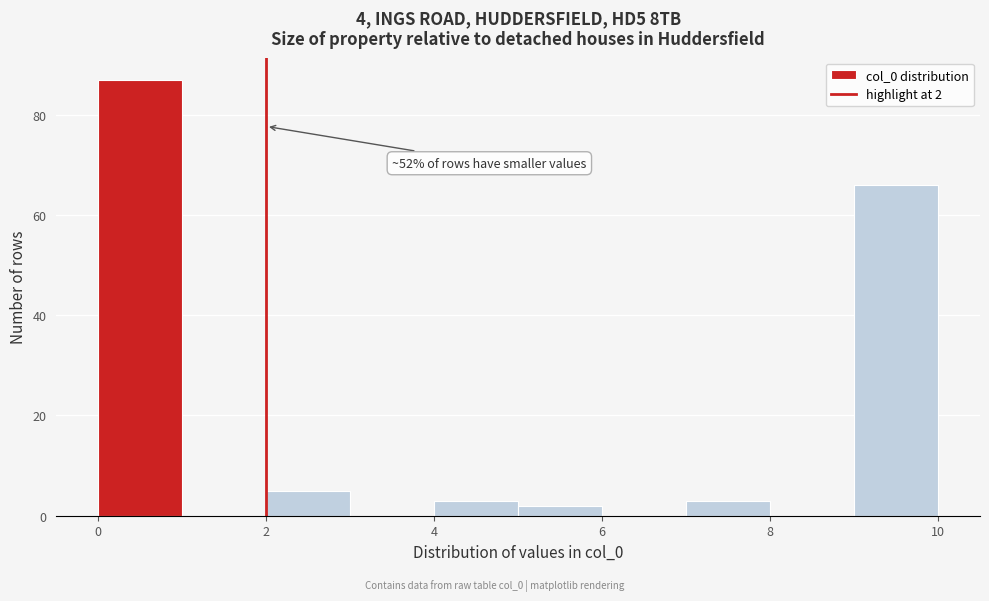

Which range on the x-axis has the tallest bar?

0 to 1